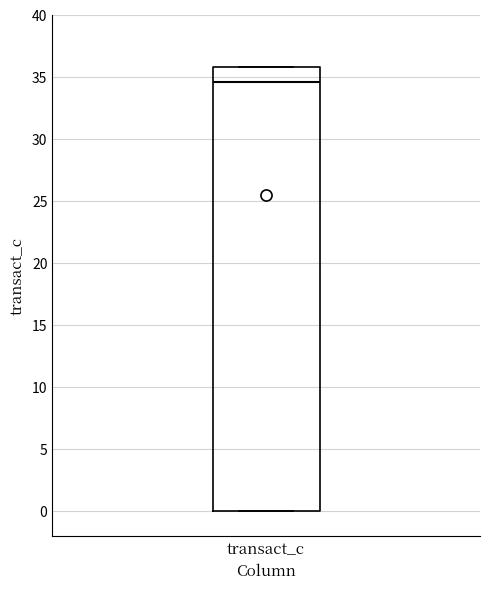

Transcribe this box plot: give where the median line is, the range the box spans, and where the two whiskers end, as read against the y-axis. The values are not printed on the chart, so give them approximately, as read against the axis.

median 34.5, box 0.0 to 36.0, whiskers 0.0 to 36.0